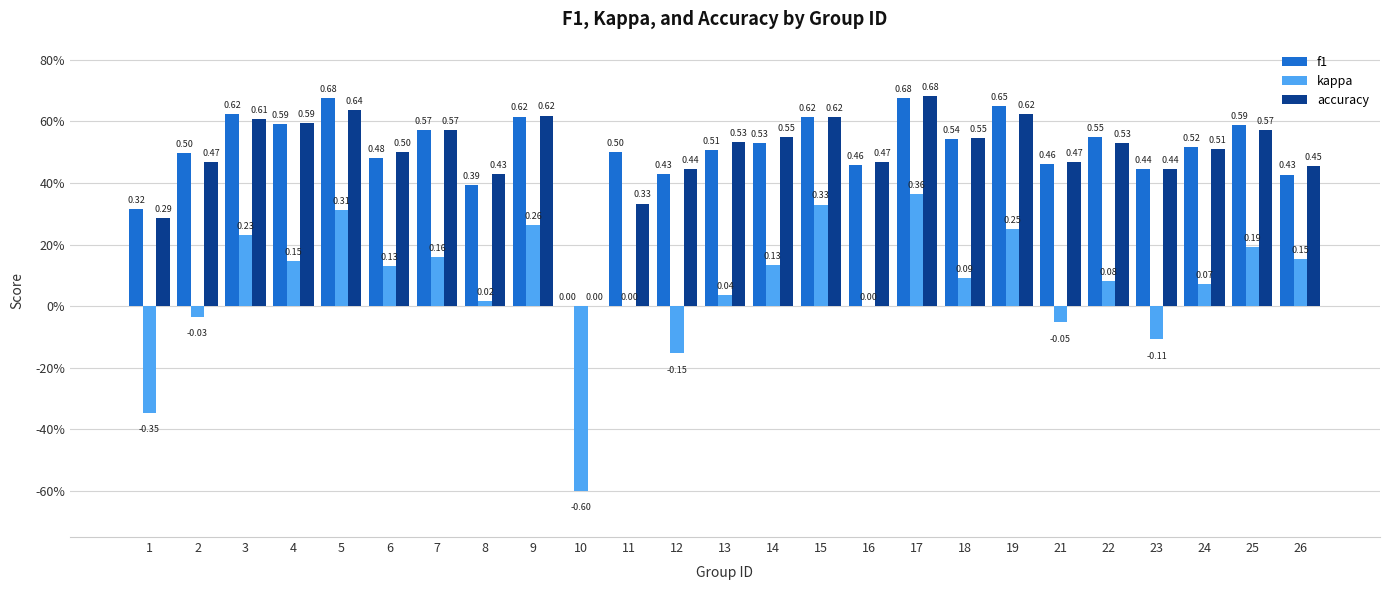

What is the greatest value displayed?

0.7